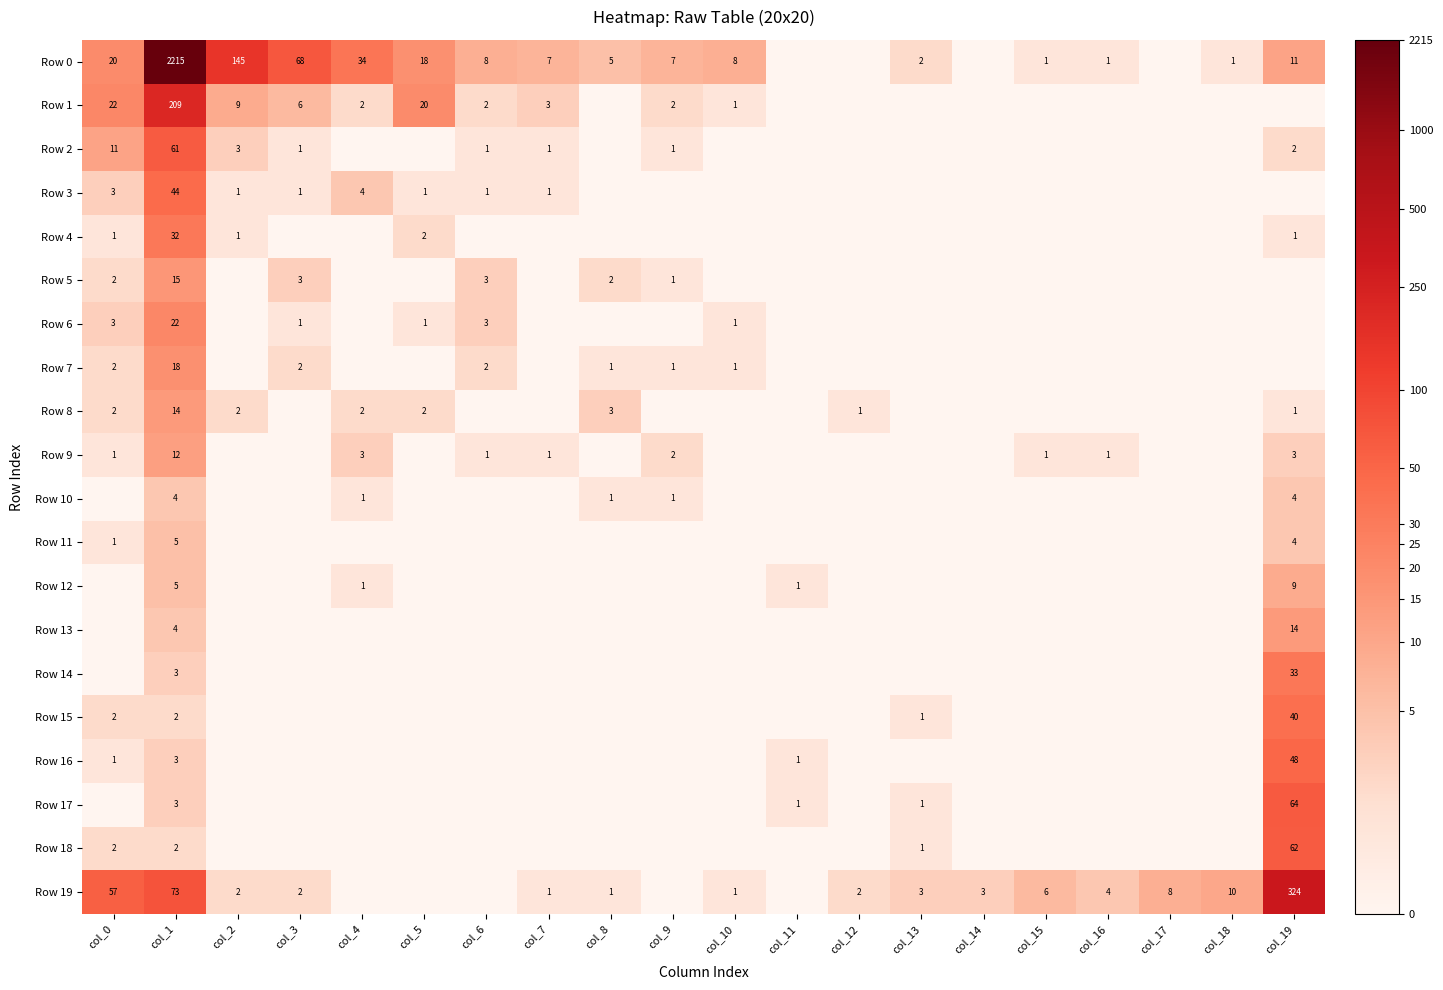

The Row 0 series shows 5 at col_8. True or false?

True